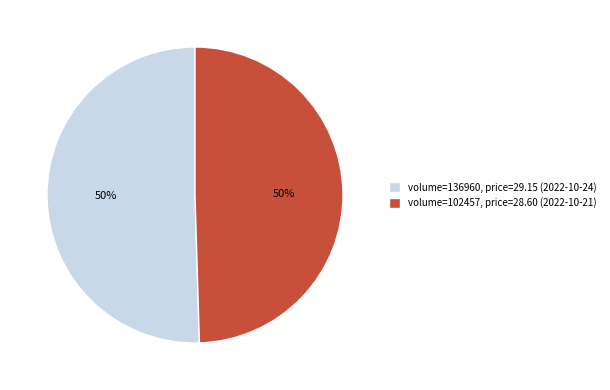

To the nearest percent, what portion does volume=102457, price=28.60 (2022-10-21) represent?

50%